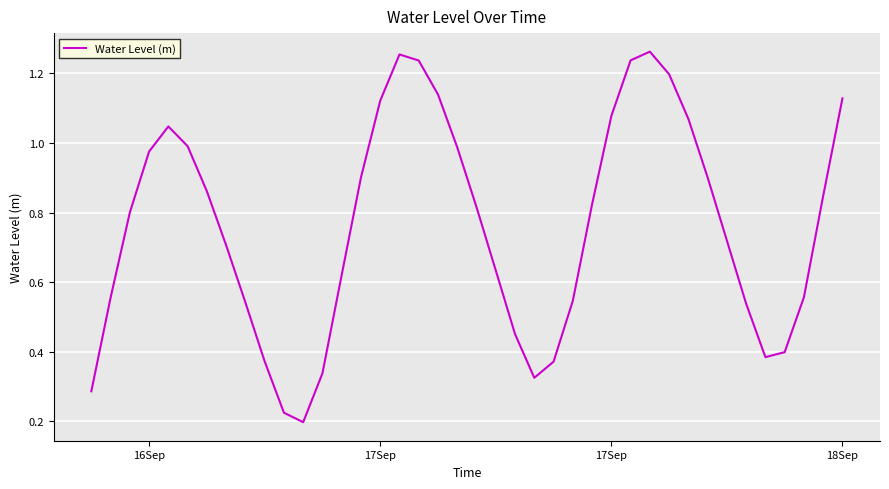

Is this an area chart (filled region under the line)?

No